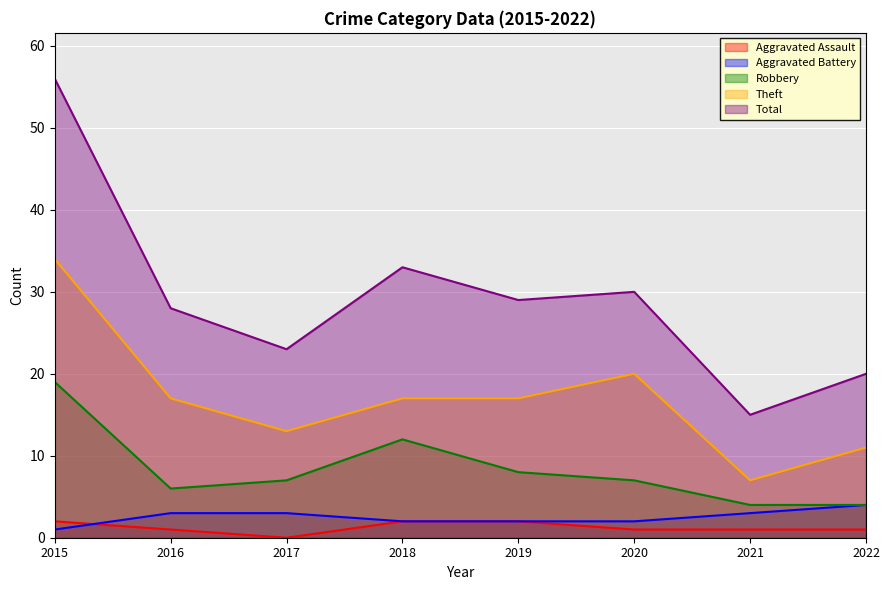

Does the chart display data point markers on the line(s)?

No